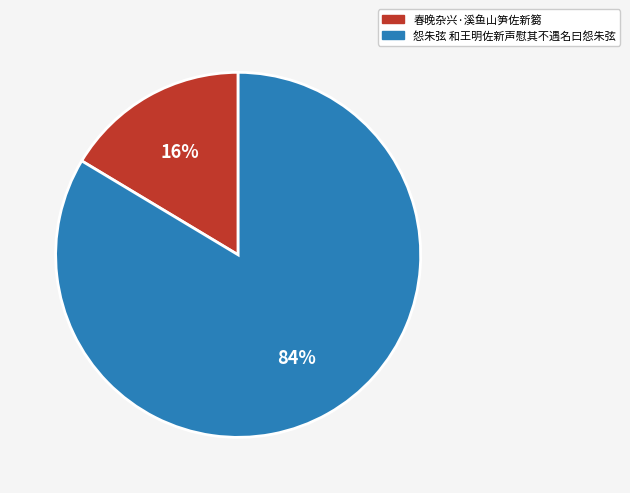

Is the sum of 怨朱弦 和王明佐新声慰其不遇名曰怨朱弦 and 春晚杂兴·溪鱼山笋佐新篘 greater than half?

Yes